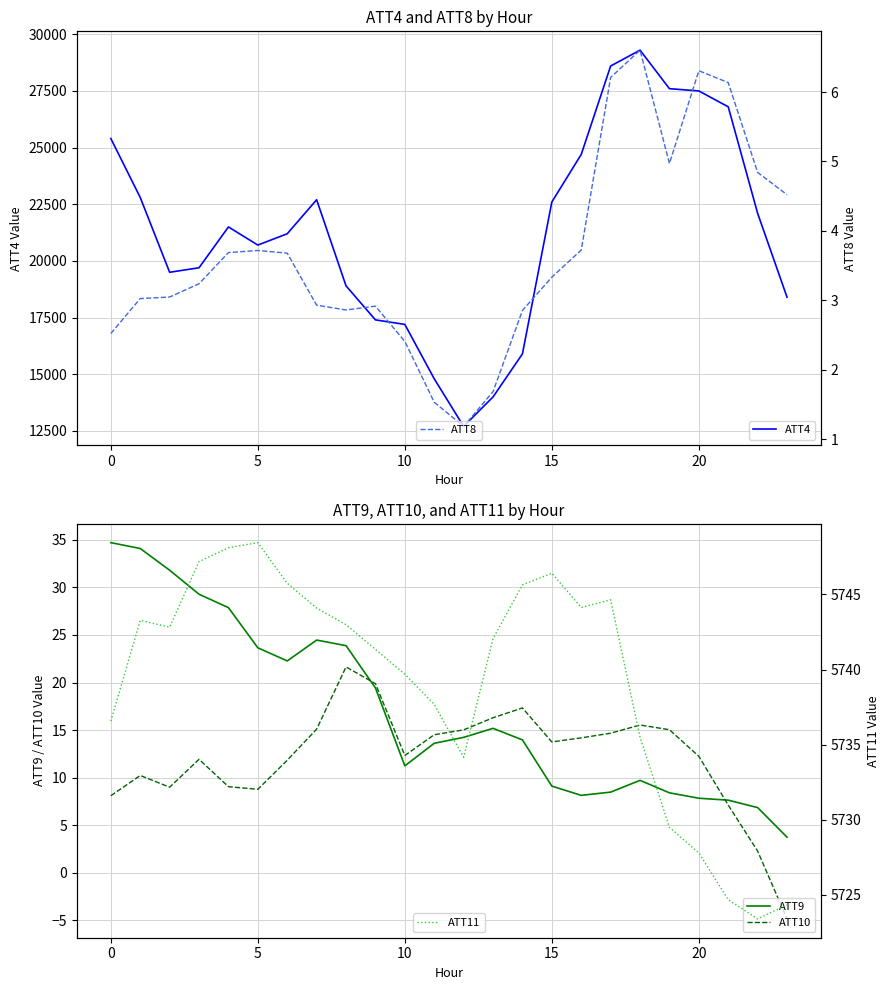

How many data points does each series have?

24